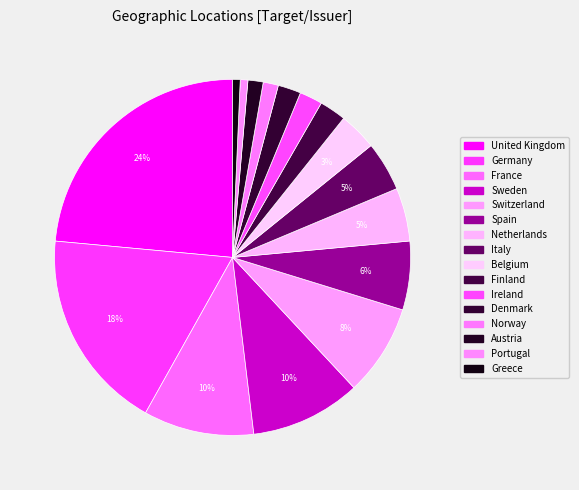

What portion of the pie excludes Netherlands?

95.2%